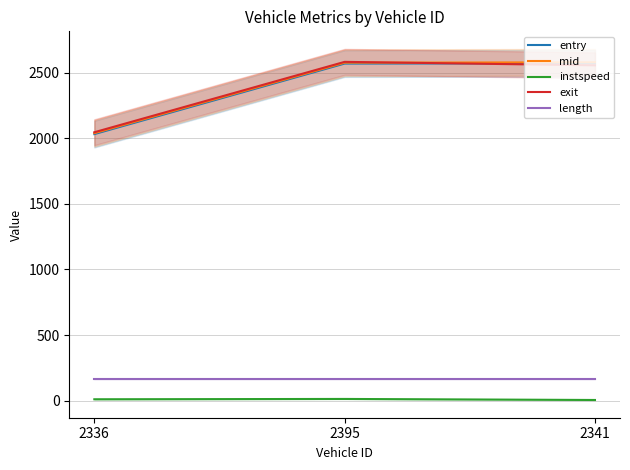

What is the average value of the exit series?

2394.1